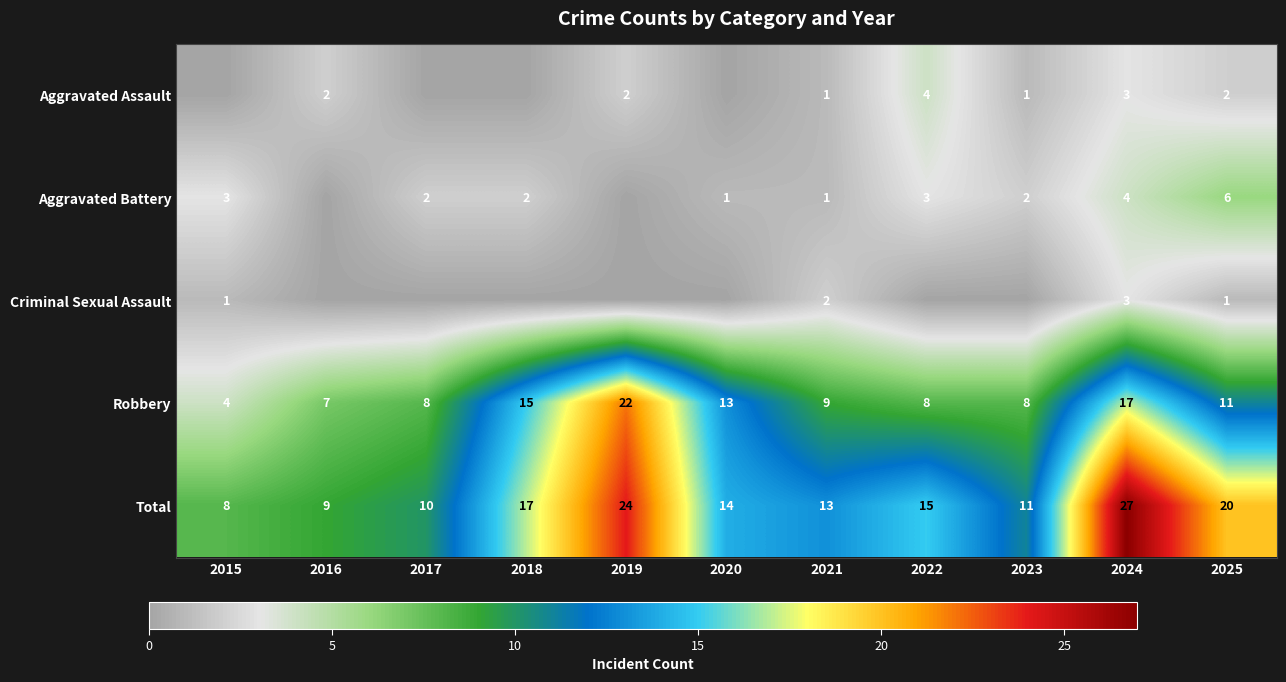

What is the difference between the highest and lowest values at 2021?

12